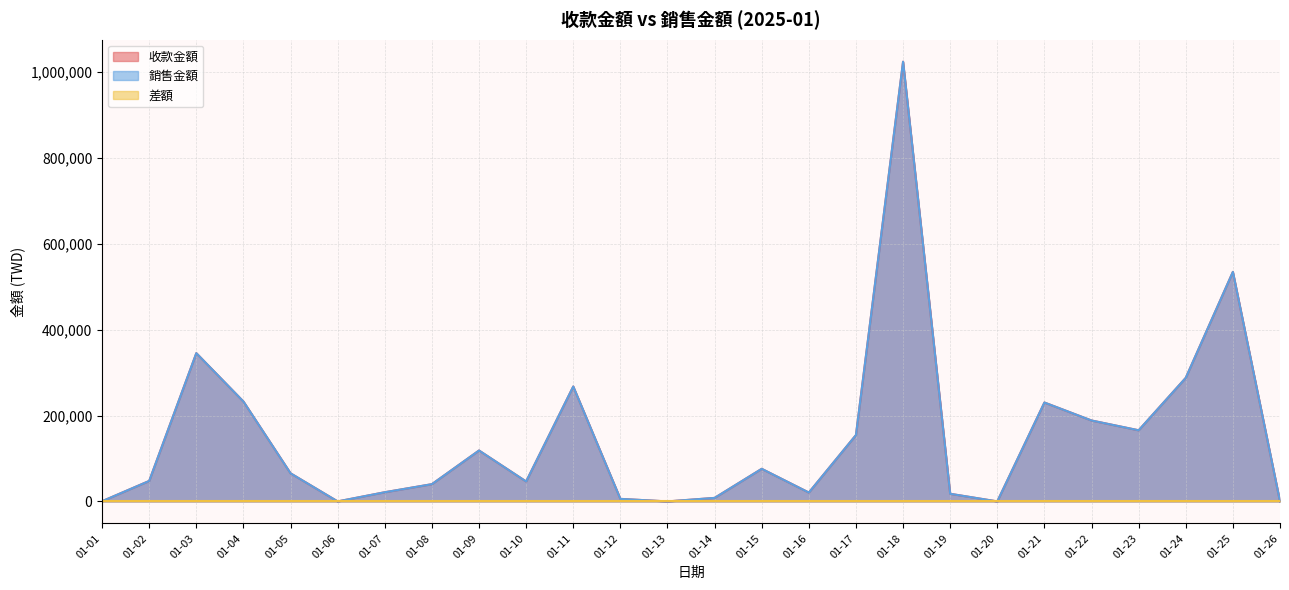

Rank the categories by 收款金額 value from highest to lowest.

01-18, 01-25, 01-03, 01-24, 01-11, 01-04, 01-21, 01-22, 01-23, 01-17, 01-09, 01-15, 01-05, 01-02, 01-10, 01-08, 01-07, 01-16, 01-19, 01-14, 01-12, 01-01, 01-06, 01-13, 01-20, 01-26